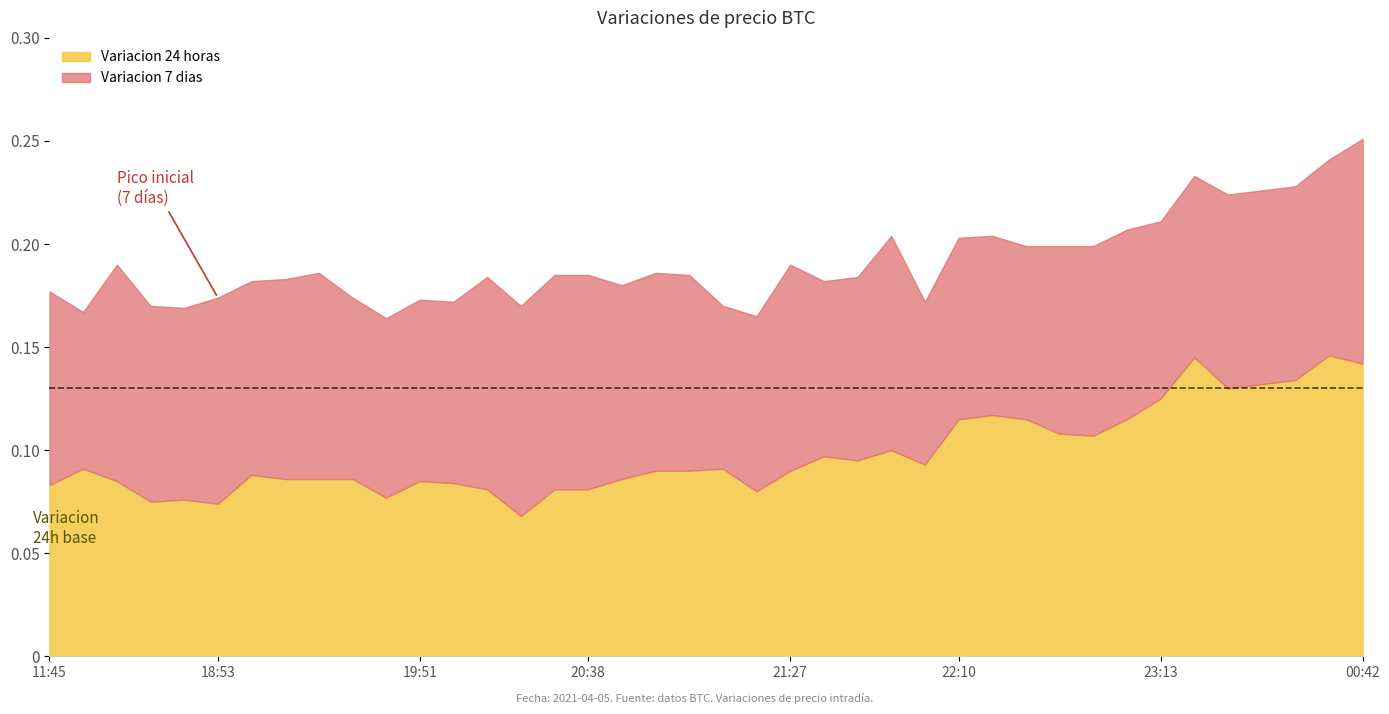

True or false: Variacion 7 dias and Variacion 24 horas intersect in this chart.

False